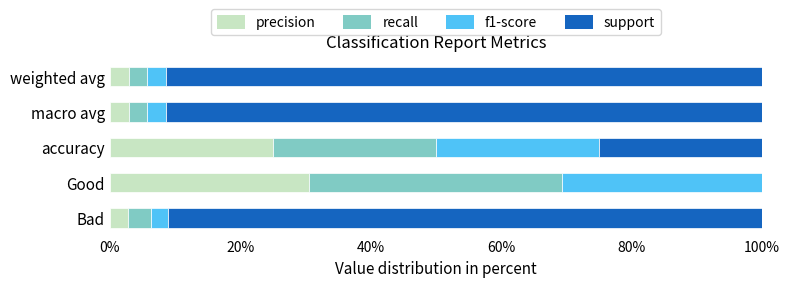

The precision series shows 25.0 at accuracy. True or false?

True